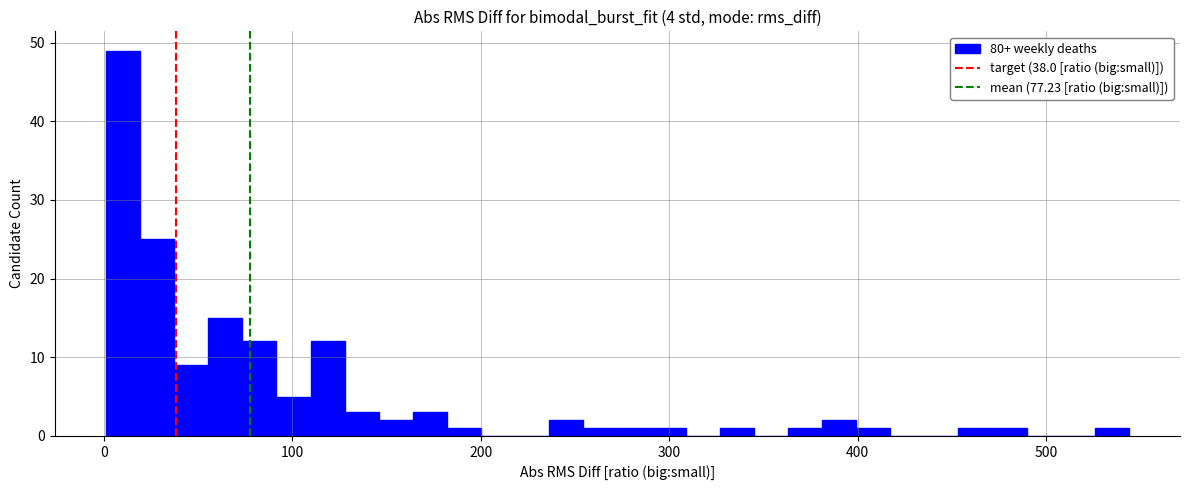

Around what value on the x-axis is the tallest bar? Give the approximate position of its centre, as read against the axis.

10